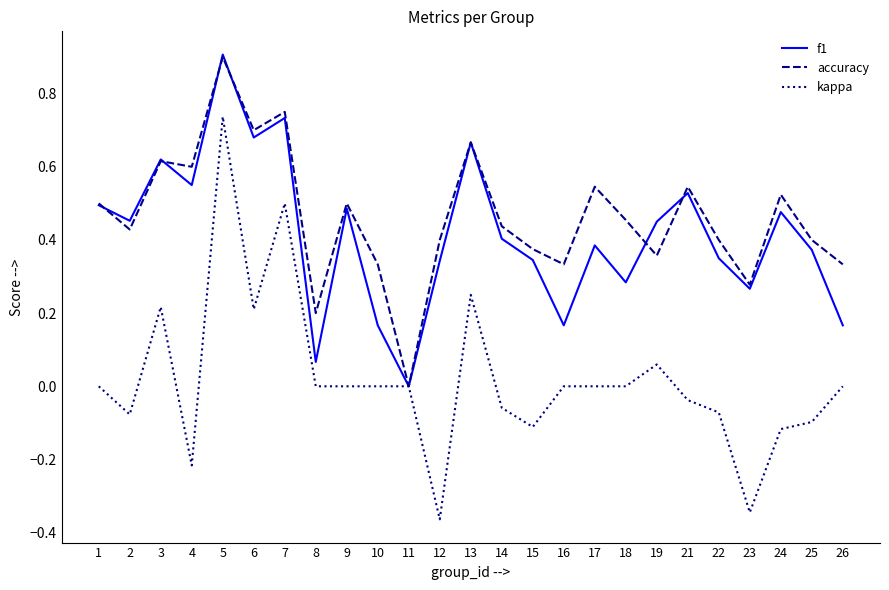

At which category is the sum across all series the highest?

5